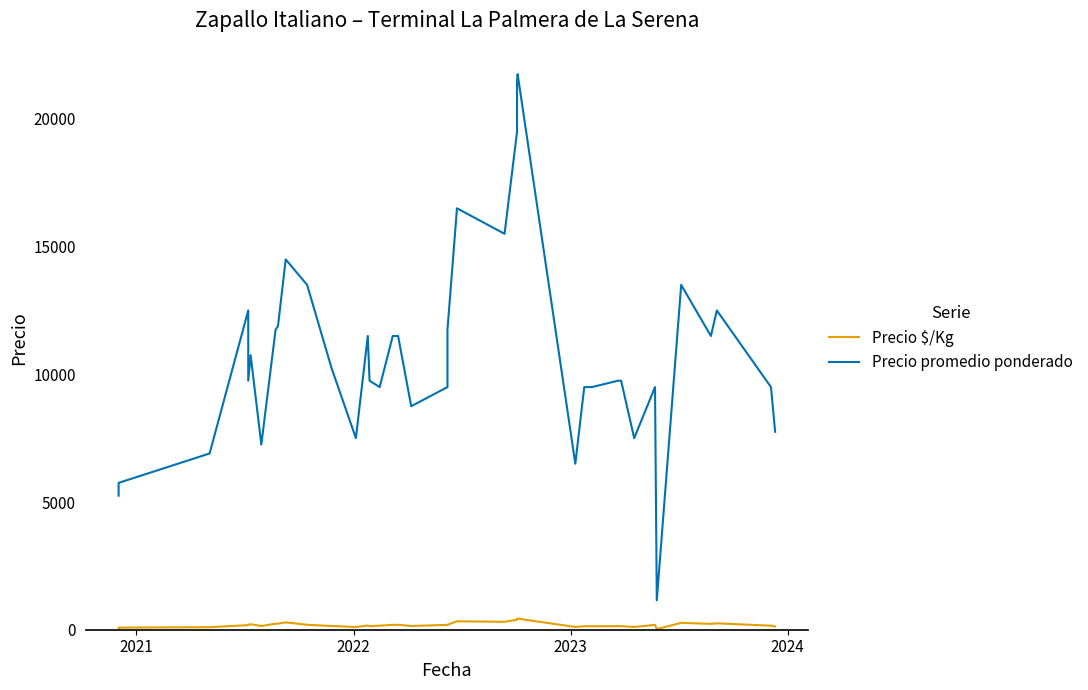

What is the value of the Precio promedio ponderado point at the 17th from the left?

11500